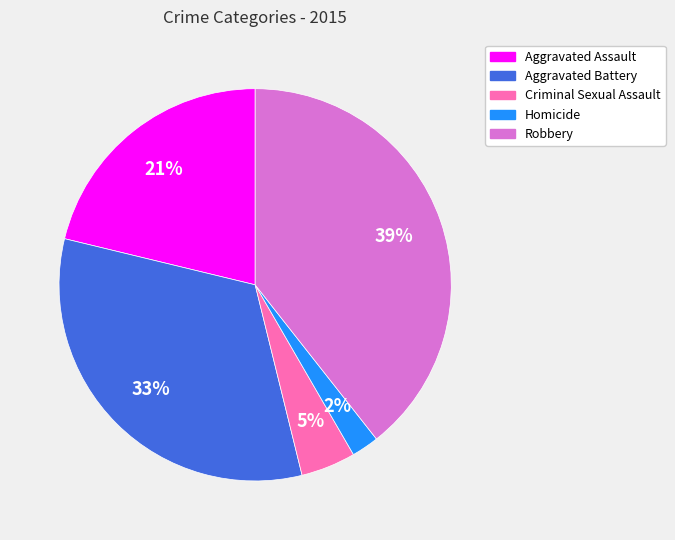

True or false: Criminal Sexual Assault accounts for 5% of the total.

True